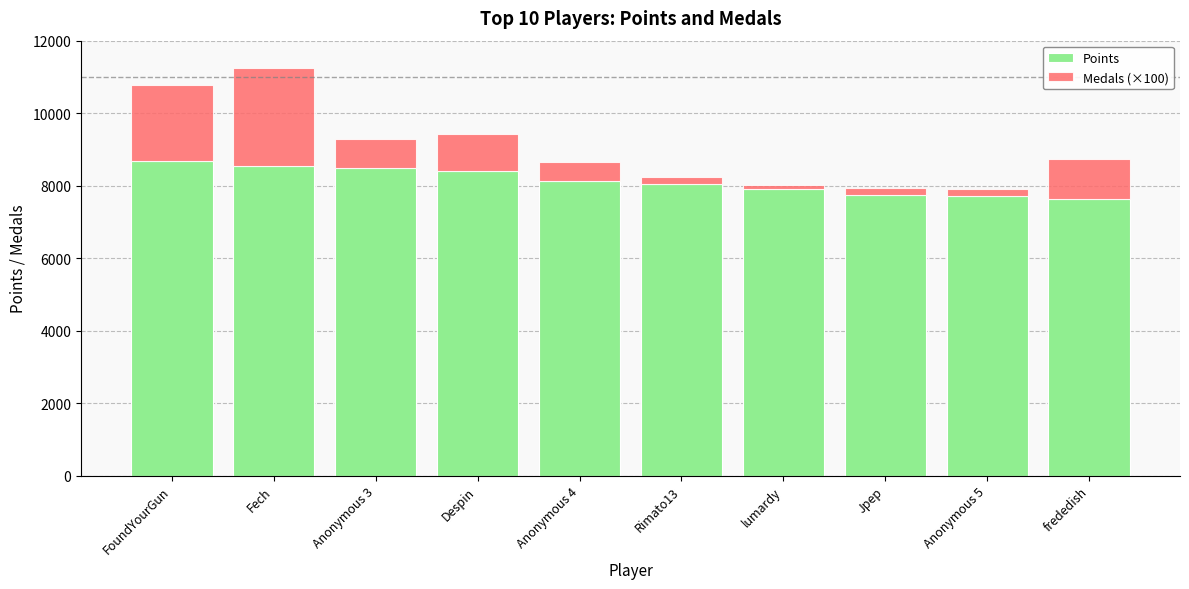

What is the maximum value for Points?

8684